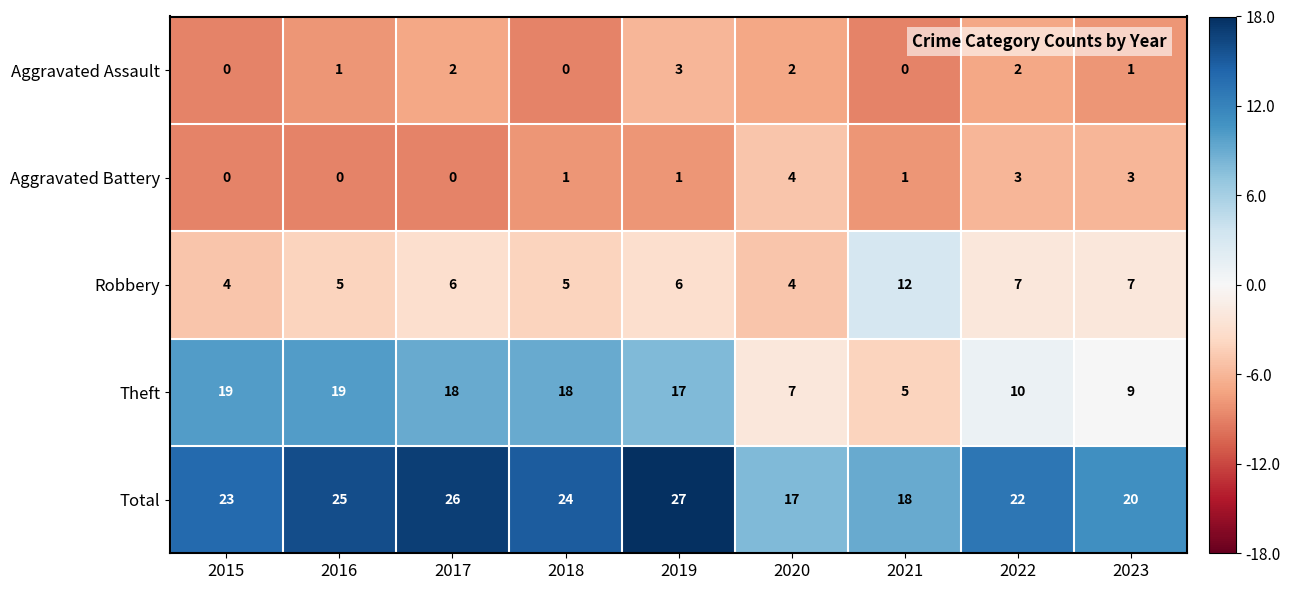

Which label corresponds to the largest value in the chart?

2019